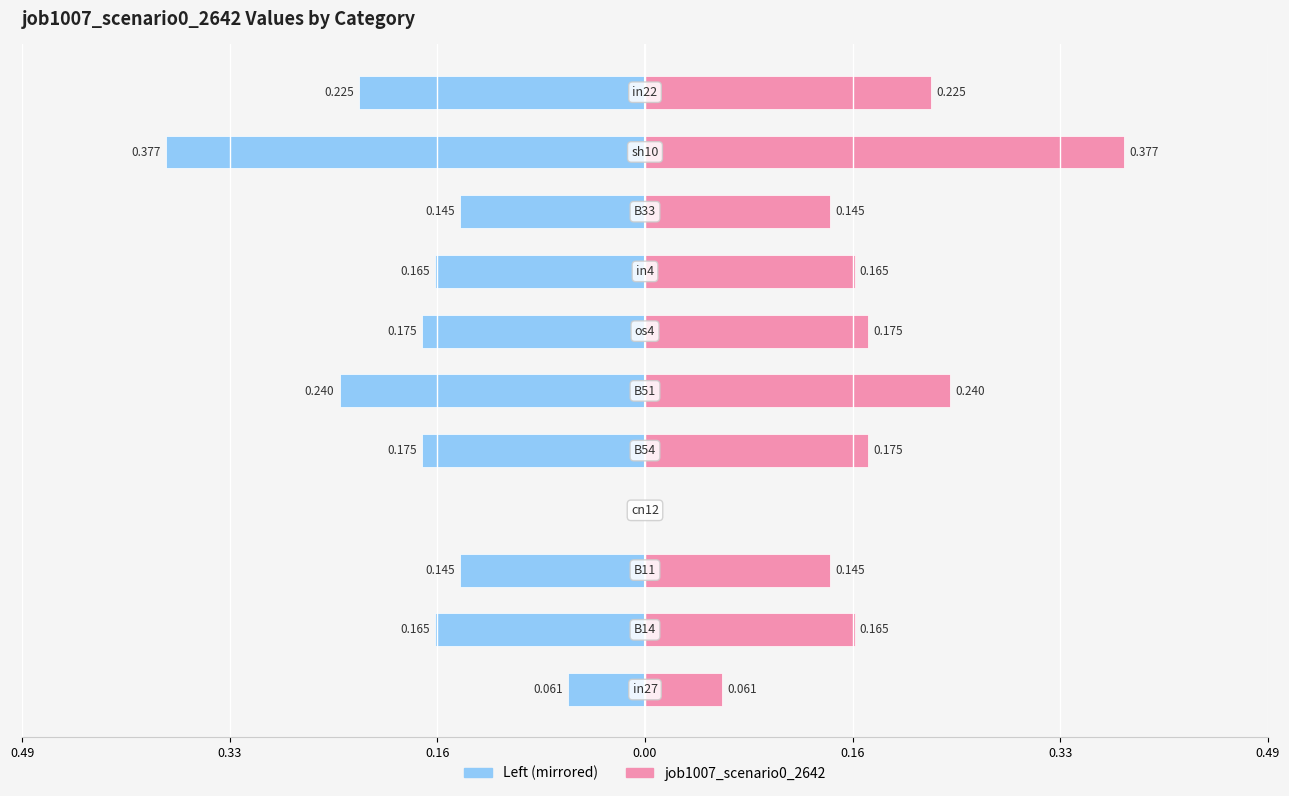

How many bars are there in total?

22